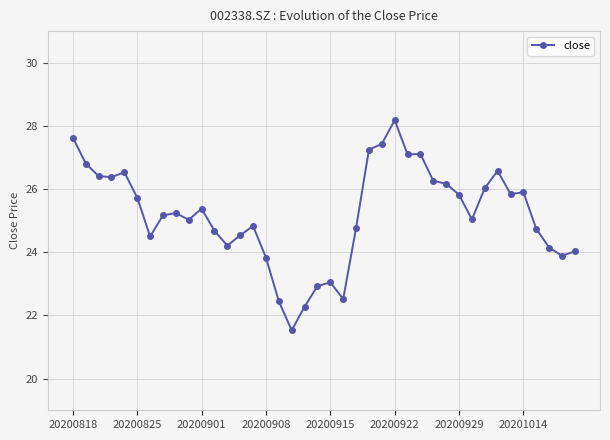

What is the sum of all values?

1008.0